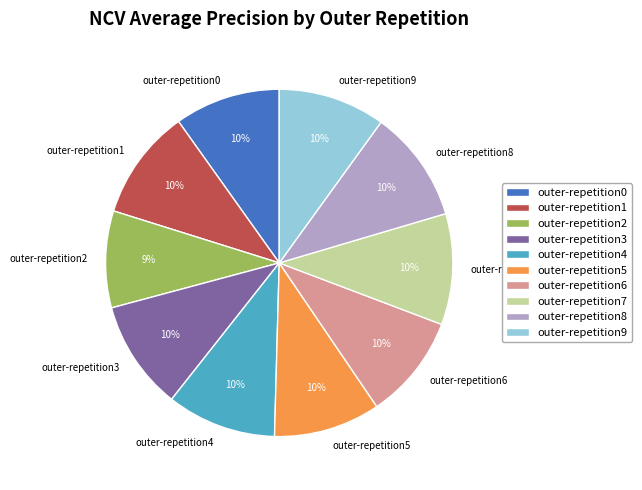

Which category has the smallest portion of the pie?

outer-repetition2